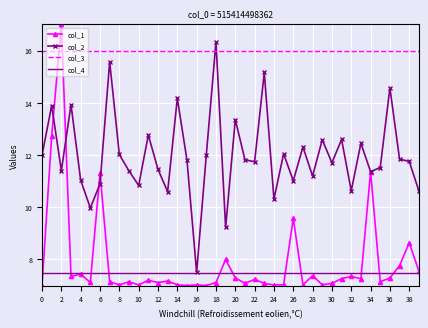

At how many categories does at least one series exceed 15?

40